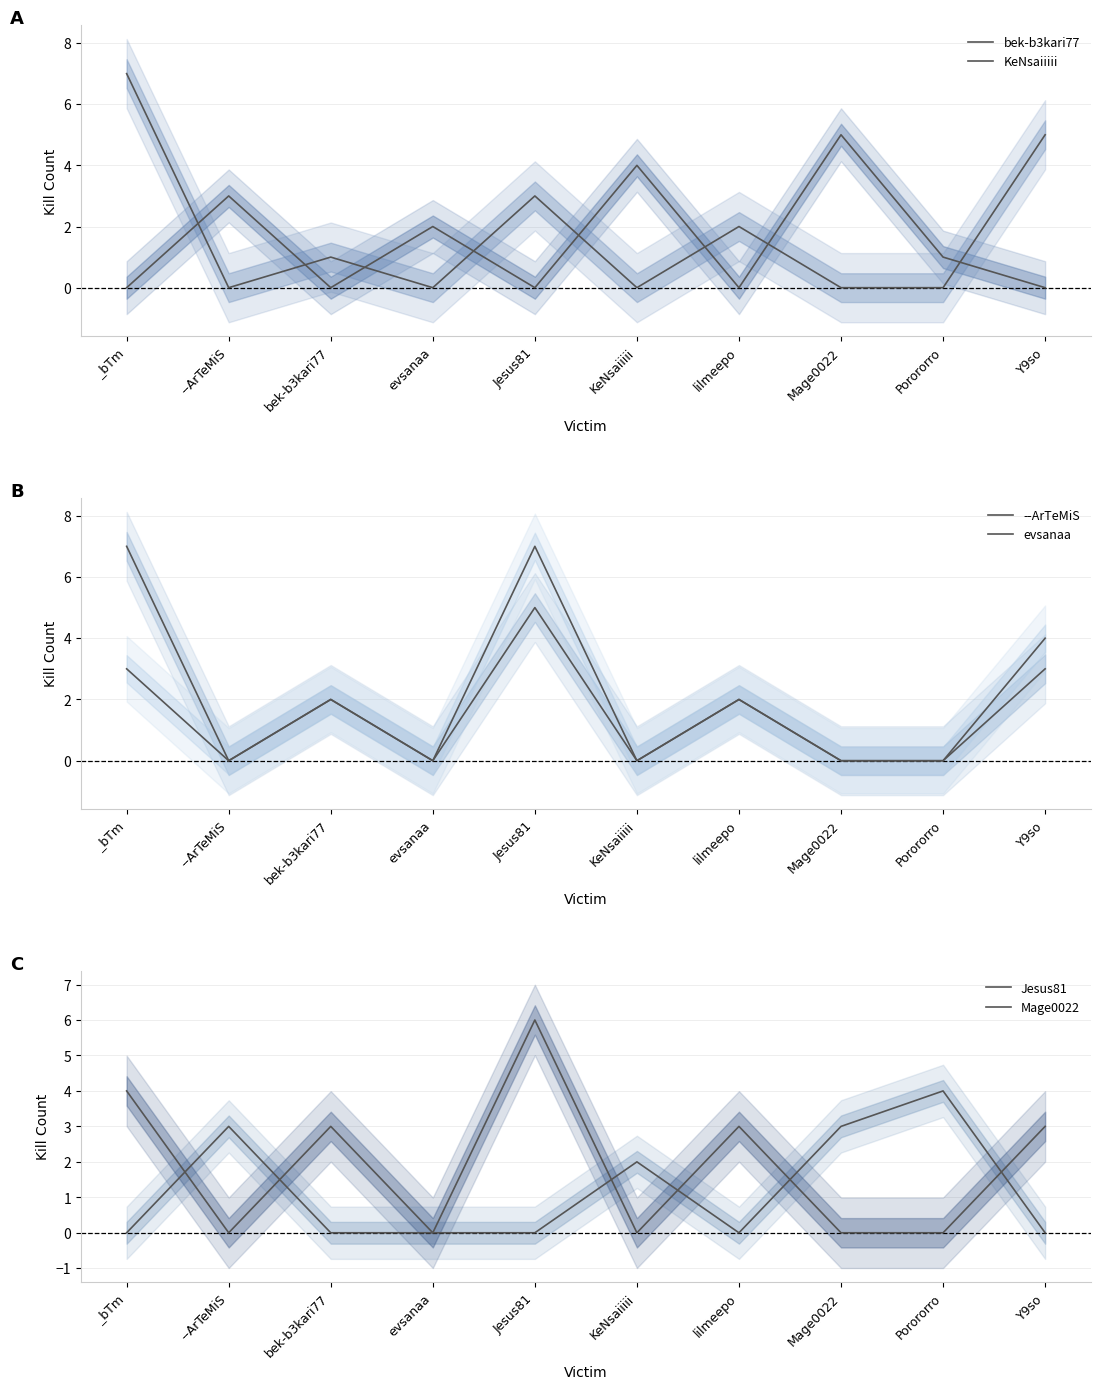

Is it true that Mage0022 equals 3 at bek-b3kari77?

True